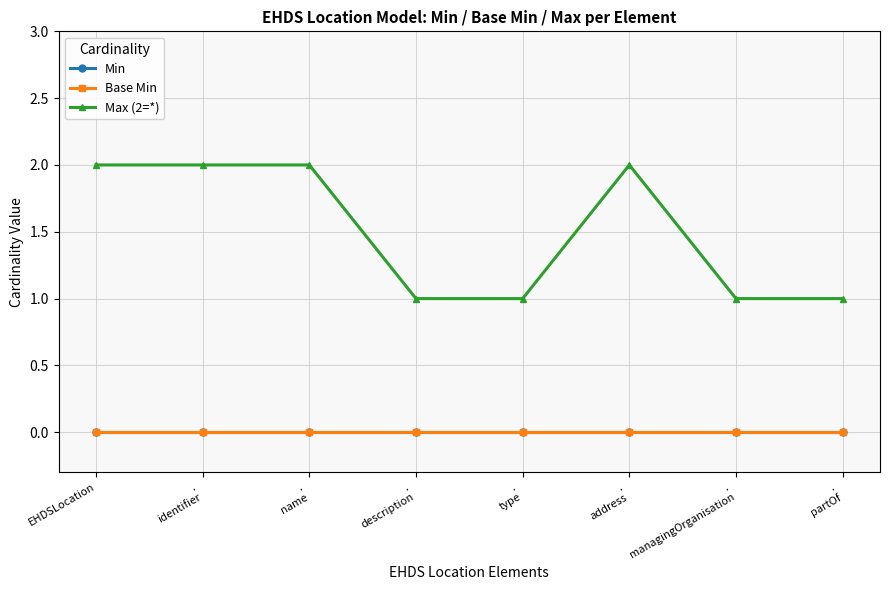

Rank the series at .
description from highest to lowest value.

Max (2=*), Min, Base Min